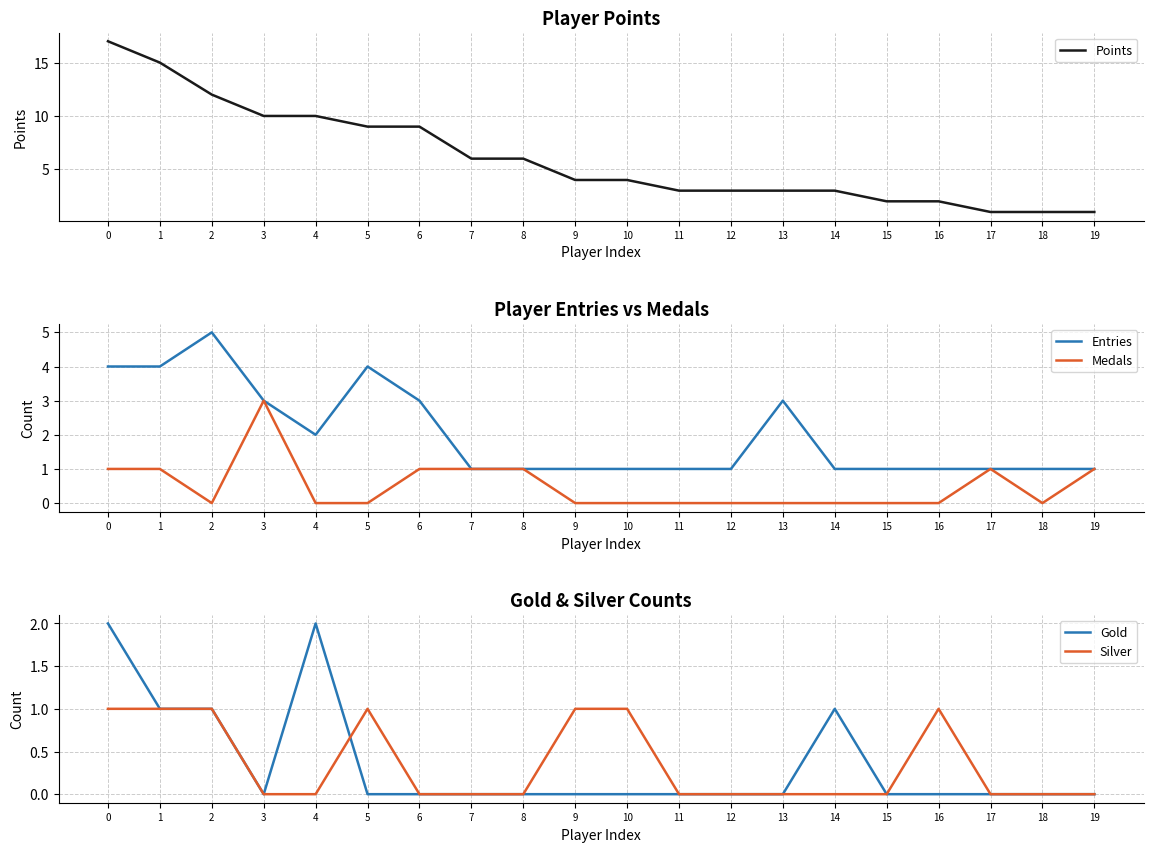

Which has a higher value, 5 or 10?

5